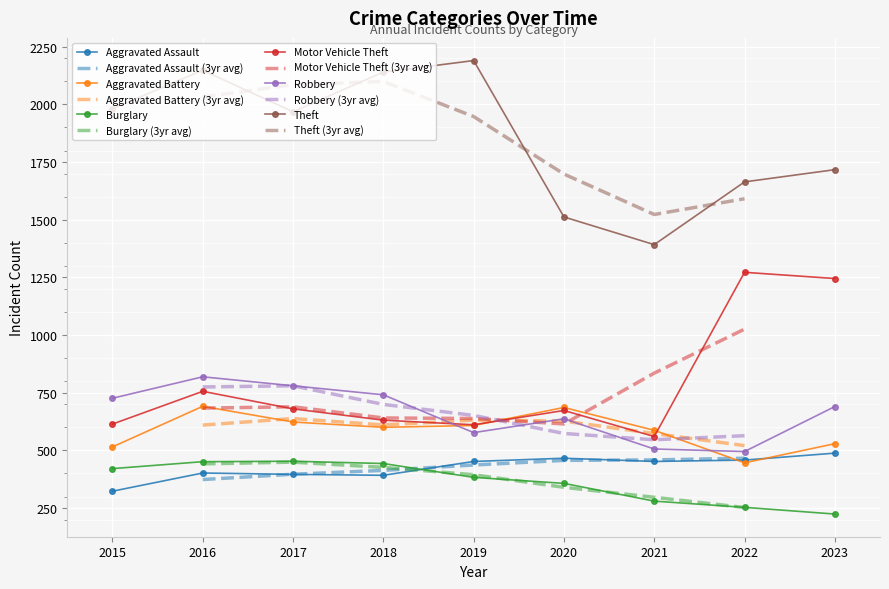

True or false: Theft and Burglary intersect in this chart.

False